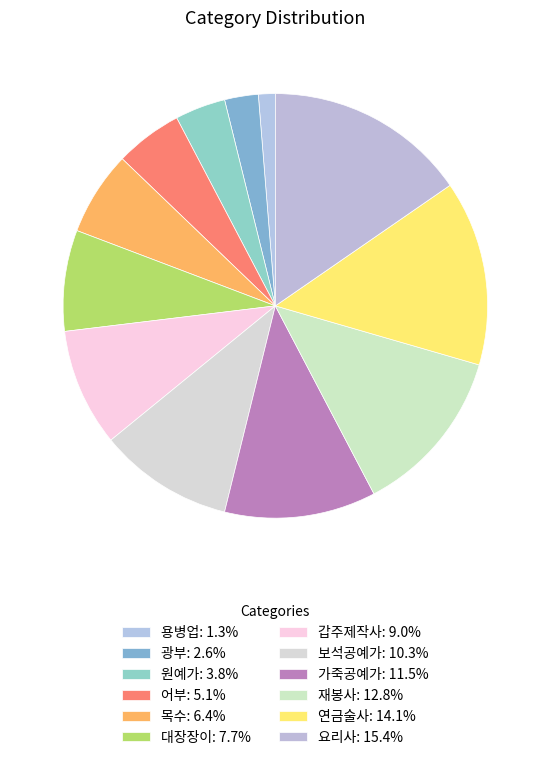

Count the number of slices in the pie.

12